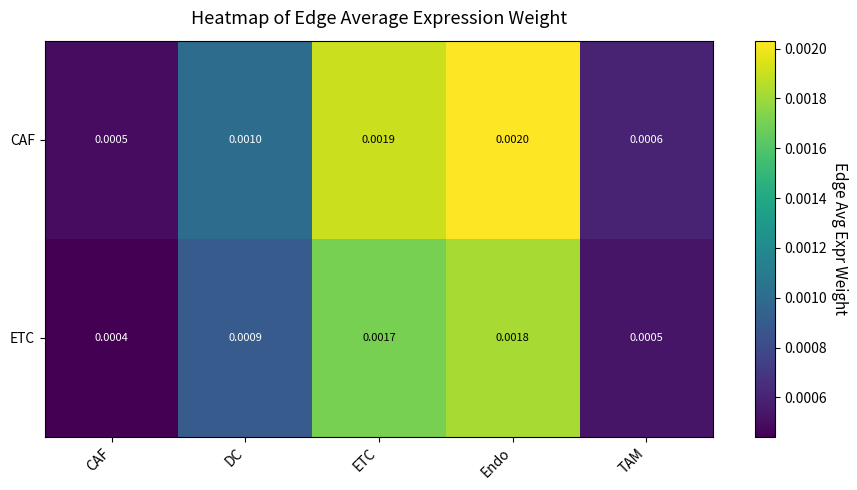

Rank the series at ETC from highest to lowest value.

CAF, ETC